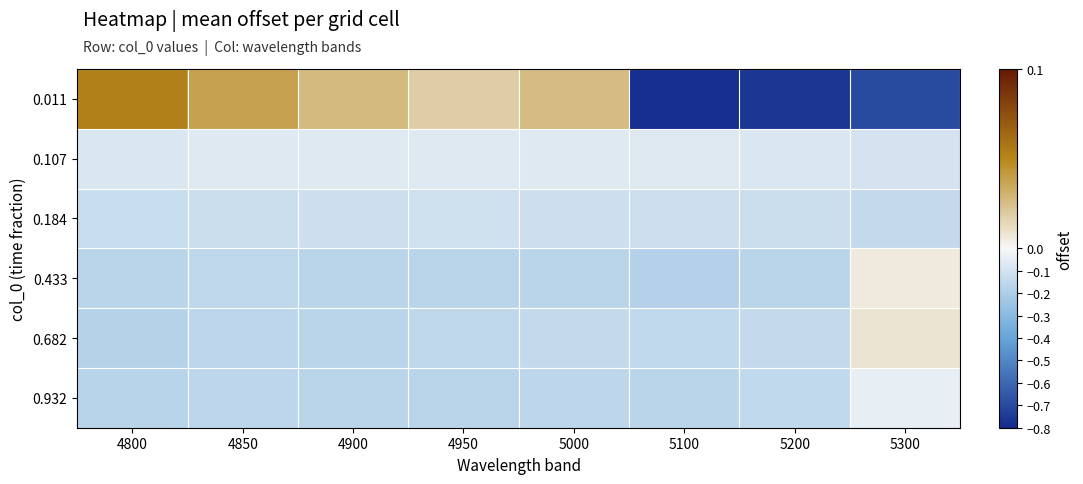

Rank the series at 5300 from lowest to highest value.

0.011, 0.184, 0.107, 0.932, 0.433, 0.682